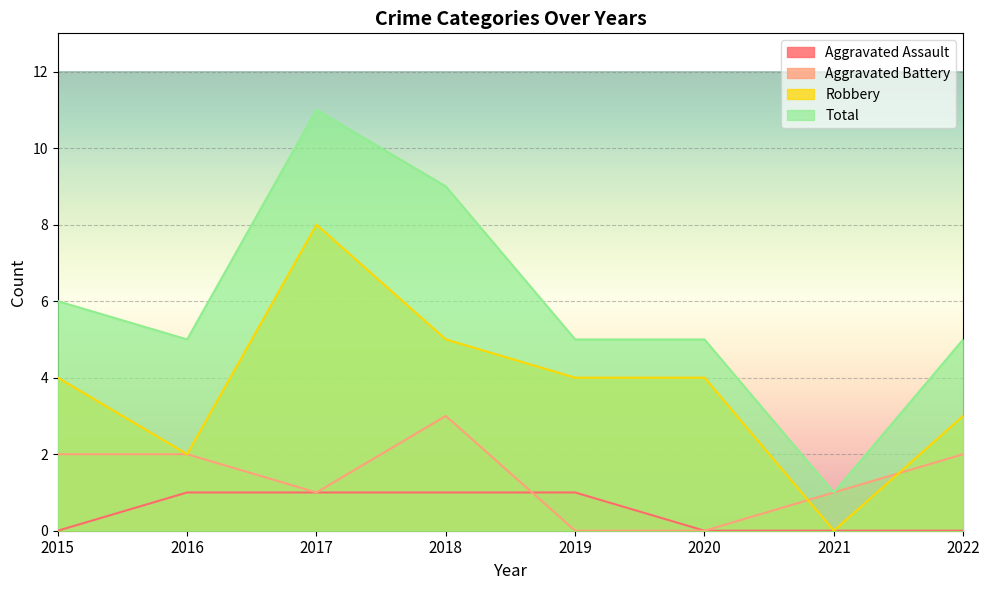

What is the difference between the maximum and second lowest values in the Aggravated Assault series?

1